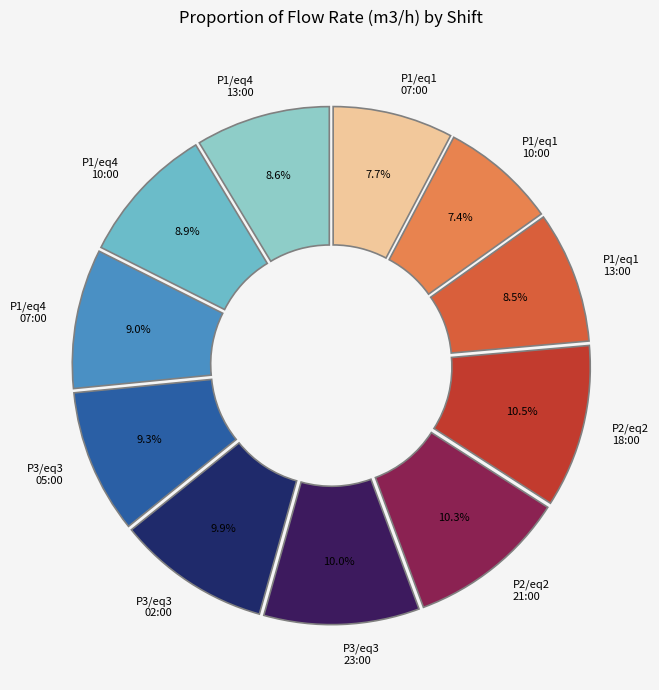

Is there any slice that represents more than half of the pie?

No